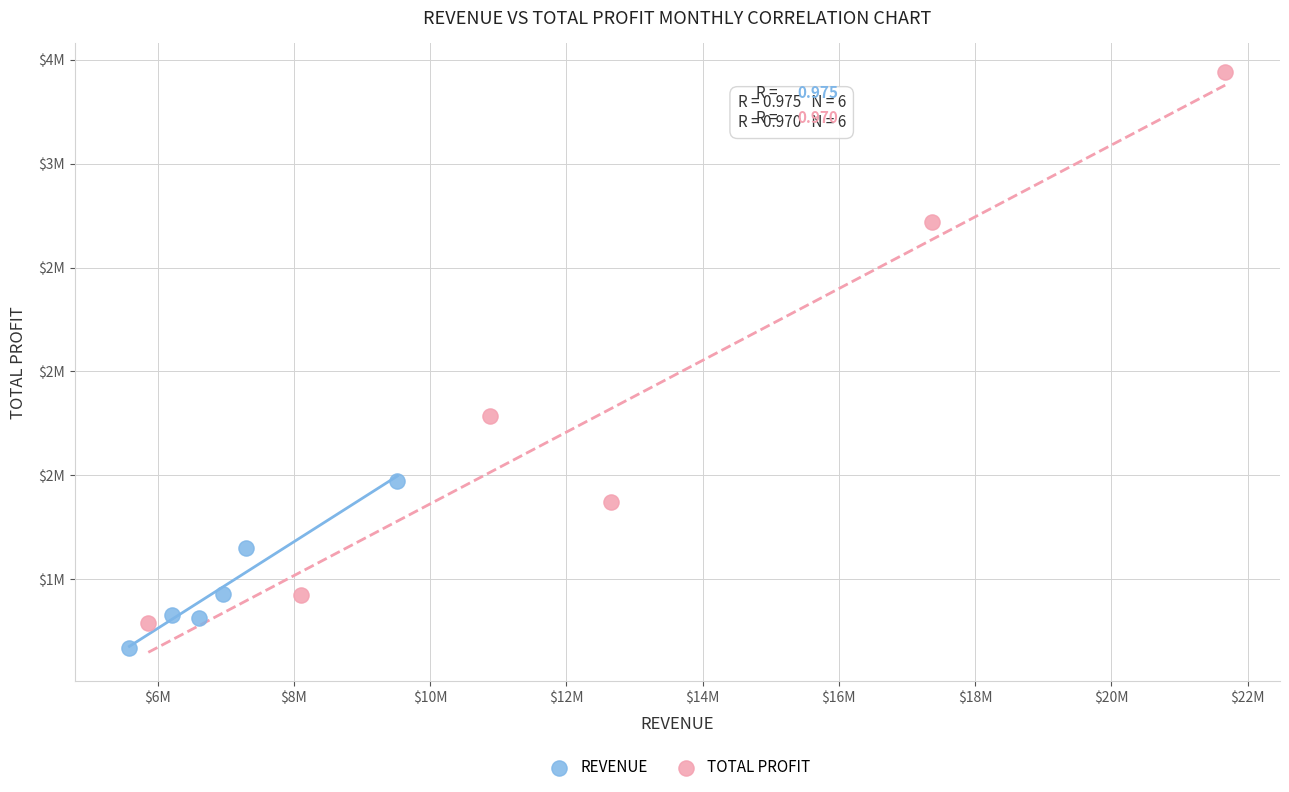

Which series contains the highest Y value?

TOTAL PROFIT